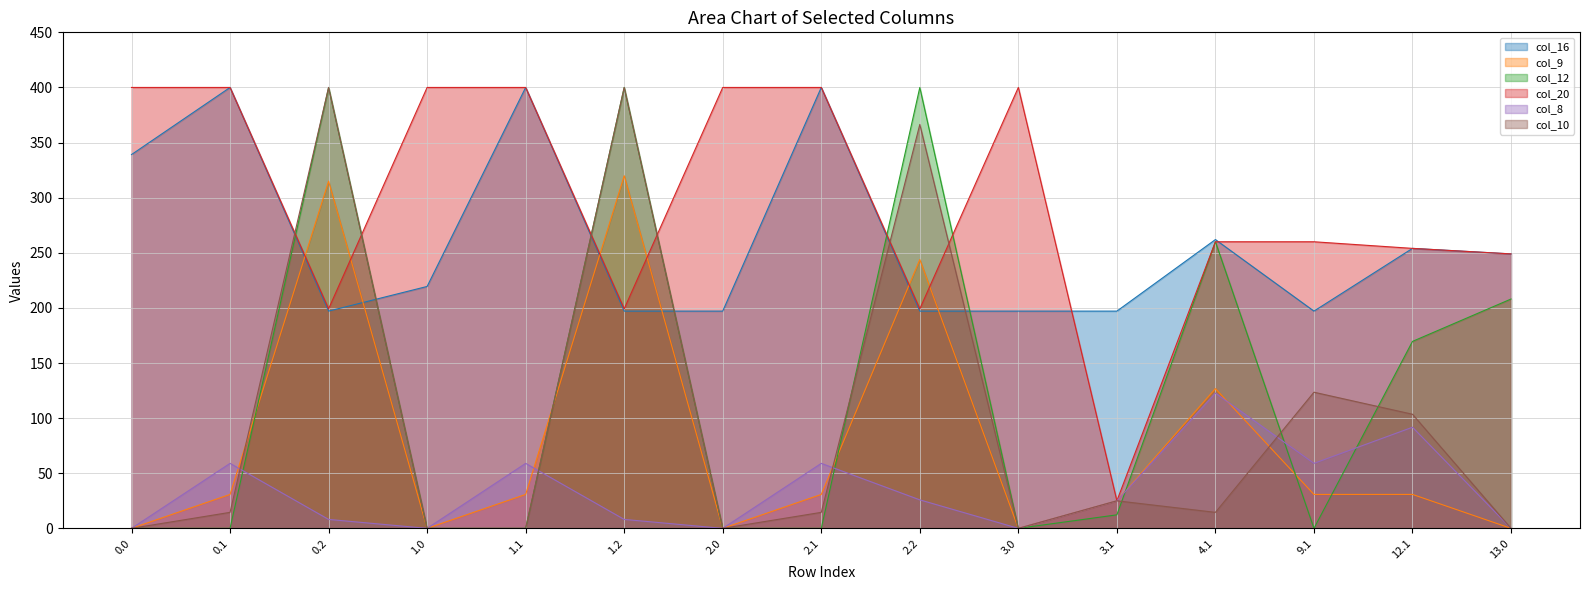

How many distinct data groups are displayed?

6